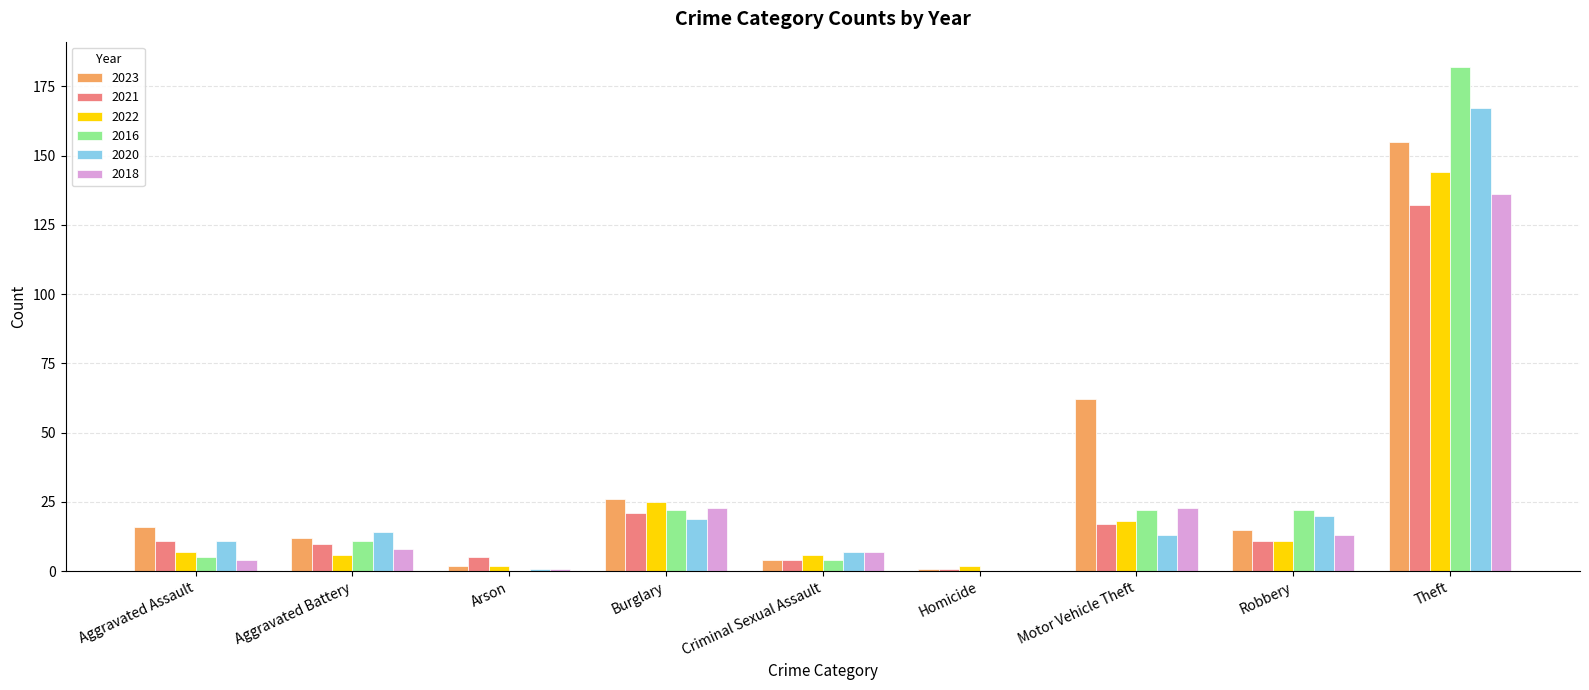

Between Burglary and Criminal Sexual Assault, which series saw the biggest shift?

2023